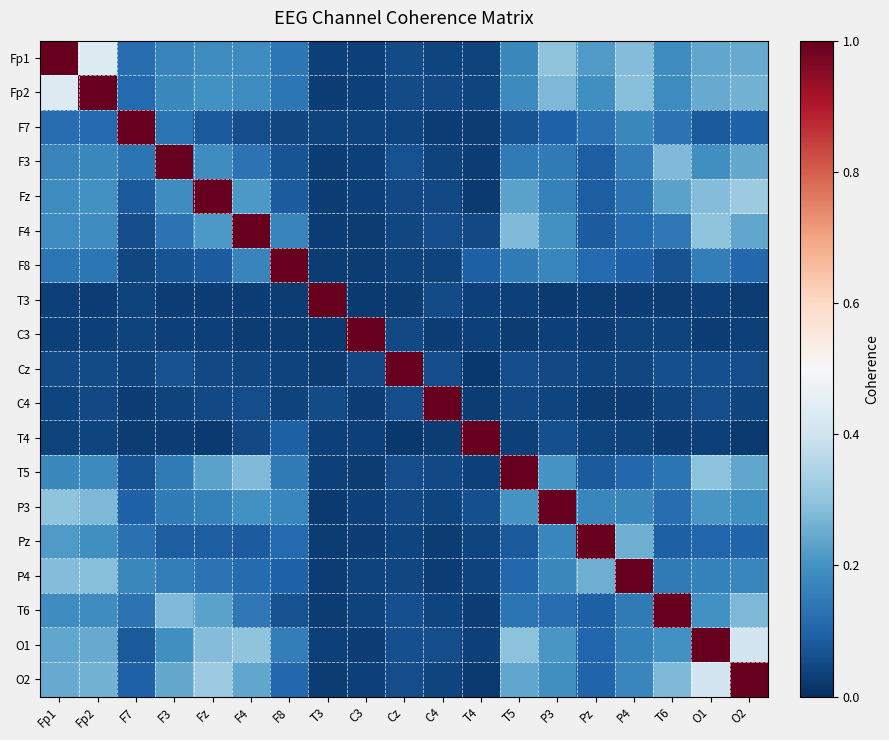

Reading right to left, transcribe all the data shown in this chart.

Fp1: O2=0.2	O1=0.2	T6=0.2	P4=0.3	Pz=0.2	P3=0.3	T5=0.2	T4=0.0	C4=0.0	Cz=0.1	C3=0.0	T3=0.0	F8=0.1	F4=0.2	Fz=0.2	F3=0.2	F7=0.1	Fp2=0.4	Fp1=1.0
Fp2: O2=0.3	O1=0.2	T6=0.2	P4=0.3	Pz=0.2	P3=0.3	T5=0.2	T4=0.0	C4=0.0	Cz=0.1	C3=0.0	T3=0.0	F8=0.1	F4=0.2	Fz=0.2	F3=0.2	F7=0.1	Fp2=1.0	Fp1=0.4
F7: O2=0.1	O1=0.1	T6=0.1	P4=0.2	Pz=0.1	P3=0.1	T5=0.1	T4=0.0	C4=0.0	Cz=0.0	C3=0.0	T3=0.0	F8=0.0	F4=0.1	Fz=0.1	F3=0.1	F7=1.0	Fp2=0.1	Fp1=0.1
F3: O2=0.2	O1=0.2	T6=0.3	P4=0.2	Pz=0.1	P3=0.1	T5=0.1	T4=0.0	C4=0.0	Cz=0.1	C3=0.0	T3=0.0	F8=0.1	F4=0.1	Fz=0.2	F3=1.0	F7=0.1	Fp2=0.2	Fp1=0.2
Fz: O2=0.3	O1=0.3	T6=0.2	P4=0.1	Pz=0.1	P3=0.2	T5=0.2	T4=0.0	C4=0.0	Cz=0.0	C3=0.0	T3=0.0	F8=0.1	F4=0.2	Fz=1.0	F3=0.2	F7=0.1	Fp2=0.2	Fp1=0.2
F4: O2=0.2	O1=0.3	T6=0.1	P4=0.1	Pz=0.1	P3=0.2	T5=0.3	T4=0.0	C4=0.1	Cz=0.0	C3=0.0	T3=0.0	F8=0.2	F4=1.0	Fz=0.2	F3=0.1	F7=0.1	Fp2=0.2	Fp1=0.2
F8: O2=0.1	O1=0.2	T6=0.1	P4=0.1	Pz=0.1	P3=0.2	T5=0.2	T4=0.1	C4=0.0	Cz=0.0	C3=0.0	T3=0.0	F8=1.0	F4=0.2	Fz=0.1	F3=0.1	F7=0.0	Fp2=0.1	Fp1=0.1
T3: O2=0.0	O1=0.0	T6=0.0	P4=0.0	Pz=0.0	P3=0.0	T5=0.0	T4=0.0	C4=0.1	Cz=0.0	C3=0.0	T3=1.0	F8=0.0	F4=0.0	Fz=0.0	F3=0.0	F7=0.0	Fp2=0.0	Fp1=0.0
C3: O2=0.0	O1=0.0	T6=0.0	P4=0.0	Pz=0.0	P3=0.0	T5=0.0	T4=0.0	C4=0.0	Cz=0.0	C3=1.0	T3=0.0	F8=0.0	F4=0.0	Fz=0.0	F3=0.0	F7=0.0	Fp2=0.0	Fp1=0.0
Cz: O2=0.1	O1=0.1	T6=0.1	P4=0.0	Pz=0.0	P3=0.1	T5=0.1	T4=0.0	C4=0.1	Cz=1.0	C3=0.0	T3=0.0	F8=0.0	F4=0.0	Fz=0.0	F3=0.1	F7=0.0	Fp2=0.1	Fp1=0.1
C4: O2=0.0	O1=0.1	T6=0.0	P4=0.0	Pz=0.0	P3=0.0	T5=0.0	T4=0.0	C4=1.0	Cz=0.1	C3=0.0	T3=0.1	F8=0.0	F4=0.1	Fz=0.0	F3=0.0	F7=0.0	Fp2=0.0	Fp1=0.0
T4: O2=0.0	O1=0.0	T6=0.0	P4=0.0	Pz=0.0	P3=0.1	T5=0.0	T4=1.0	C4=0.0	Cz=0.0	C3=0.0	T3=0.0	F8=0.1	F4=0.0	Fz=0.0	F3=0.0	F7=0.0	Fp2=0.0	Fp1=0.0
T5: O2=0.2	O1=0.3	T6=0.1	P4=0.1	Pz=0.1	P3=0.2	T5=1.0	T4=0.0	C4=0.0	Cz=0.1	C3=0.0	T3=0.0	F8=0.2	F4=0.3	Fz=0.2	F3=0.1	F7=0.1	Fp2=0.2	Fp1=0.2
P3: O2=0.2	O1=0.2	T6=0.1	P4=0.2	Pz=0.2	P3=1.0	T5=0.2	T4=0.1	C4=0.0	Cz=0.1	C3=0.0	T3=0.0	F8=0.2	F4=0.2	Fz=0.2	F3=0.1	F7=0.1	Fp2=0.3	Fp1=0.3
Pz: O2=0.1	O1=0.1	T6=0.1	P4=0.3	Pz=1.0	P3=0.2	T5=0.1	T4=0.0	C4=0.0	Cz=0.0	C3=0.0	T3=0.0	F8=0.1	F4=0.1	Fz=0.1	F3=0.1	F7=0.1	Fp2=0.2	Fp1=0.2
P4: O2=0.2	O1=0.2	T6=0.1	P4=1.0	Pz=0.3	P3=0.2	T5=0.1	T4=0.0	C4=0.0	Cz=0.0	C3=0.0	T3=0.0	F8=0.1	F4=0.1	Fz=0.1	F3=0.2	F7=0.2	Fp2=0.3	Fp1=0.3
T6: O2=0.3	O1=0.2	T6=1.0	P4=0.1	Pz=0.1	P3=0.1	T5=0.1	T4=0.0	C4=0.0	Cz=0.1	C3=0.0	T3=0.0	F8=0.1	F4=0.1	Fz=0.2	F3=0.3	F7=0.1	Fp2=0.2	Fp1=0.2
O1: O2=0.4	O1=1.0	T6=0.2	P4=0.2	Pz=0.1	P3=0.2	T5=0.3	T4=0.0	C4=0.1	Cz=0.1	C3=0.0	T3=0.0	F8=0.2	F4=0.3	Fz=0.3	F3=0.2	F7=0.1	Fp2=0.2	Fp1=0.2
O2: O2=1.0	O1=0.4	T6=0.3	P4=0.2	Pz=0.1	P3=0.2	T5=0.2	T4=0.0	C4=0.0	Cz=0.1	C3=0.0	T3=0.0	F8=0.1	F4=0.2	Fz=0.3	F3=0.2	F7=0.1	Fp2=0.3	Fp1=0.2